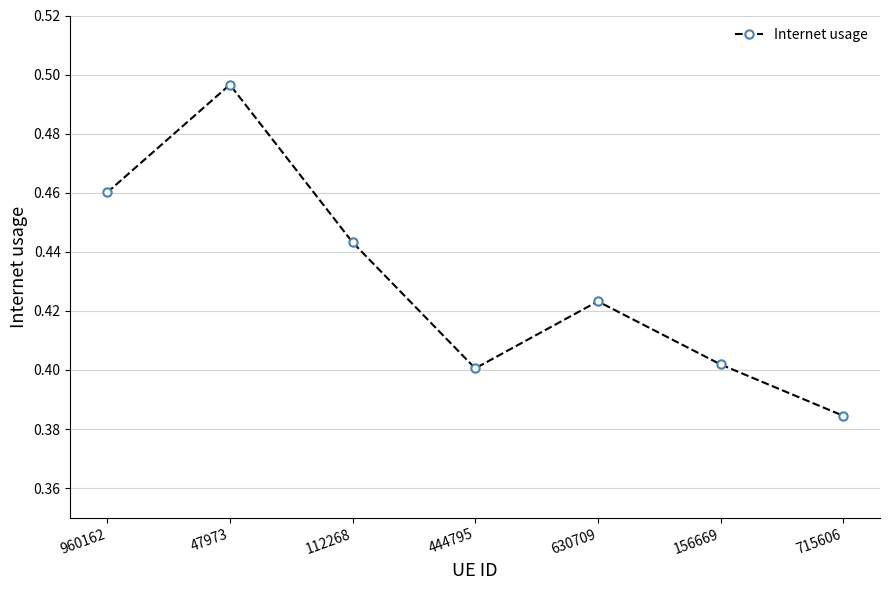

What is the difference between the second highest and second lowest values?

0.1